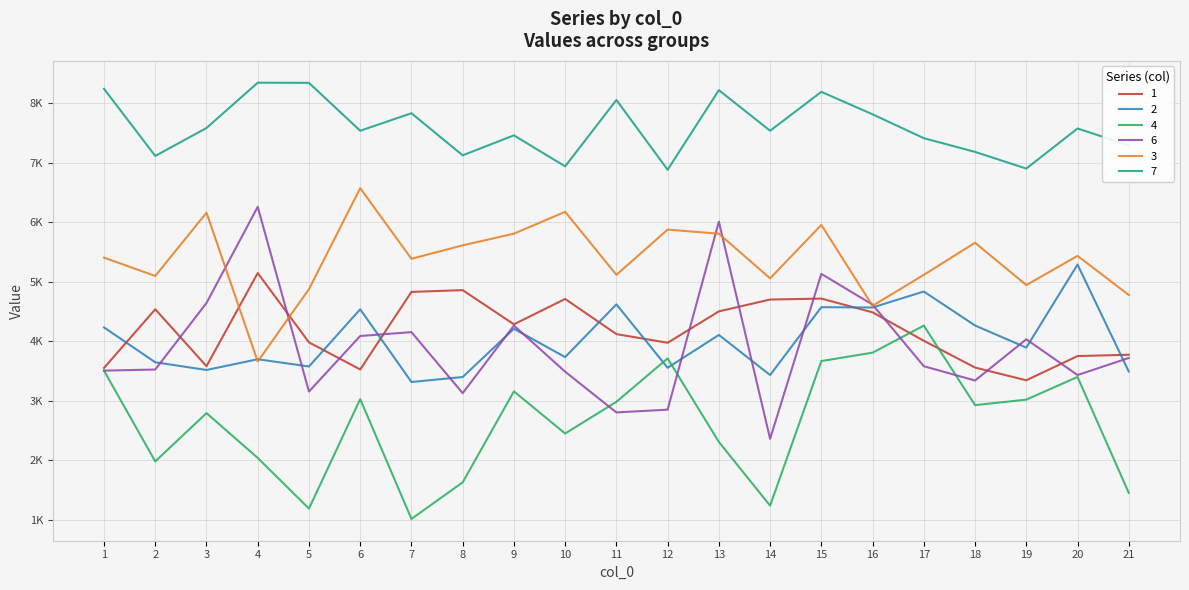

Rank the series by their maximum value, from lowest to highest.

4, 1, 2, 6, 3, 7